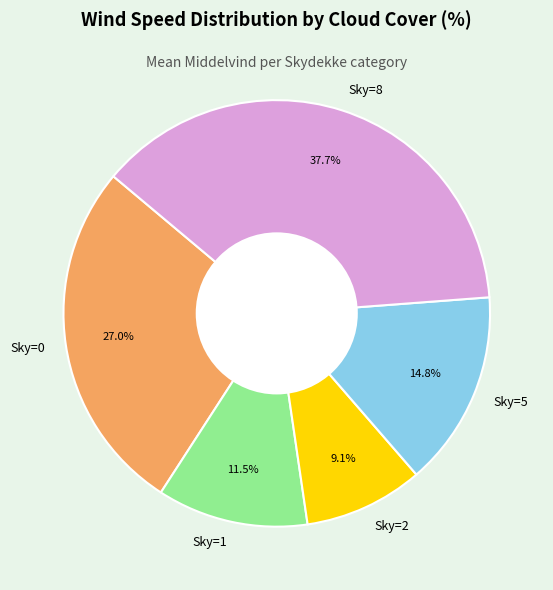

How many segments does this pie chart have?

5